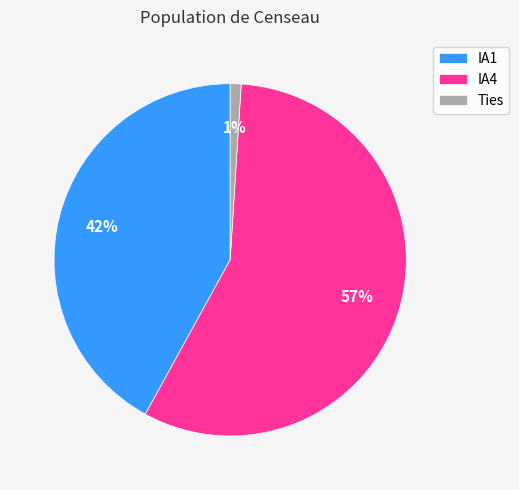

To the nearest percent, what percentage of the pie is IA1?

42%